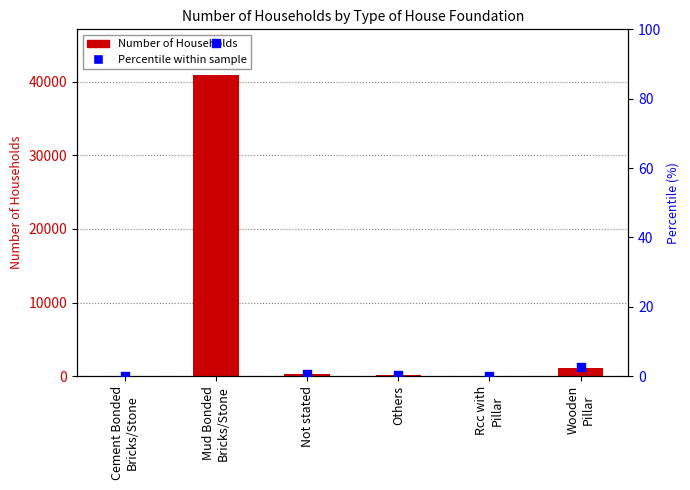

Which series reaches the maximum Y coordinate?

Number of Households